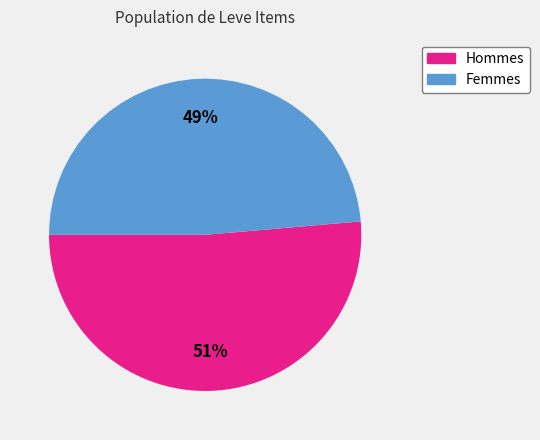

Does any single category account for the majority?

Yes